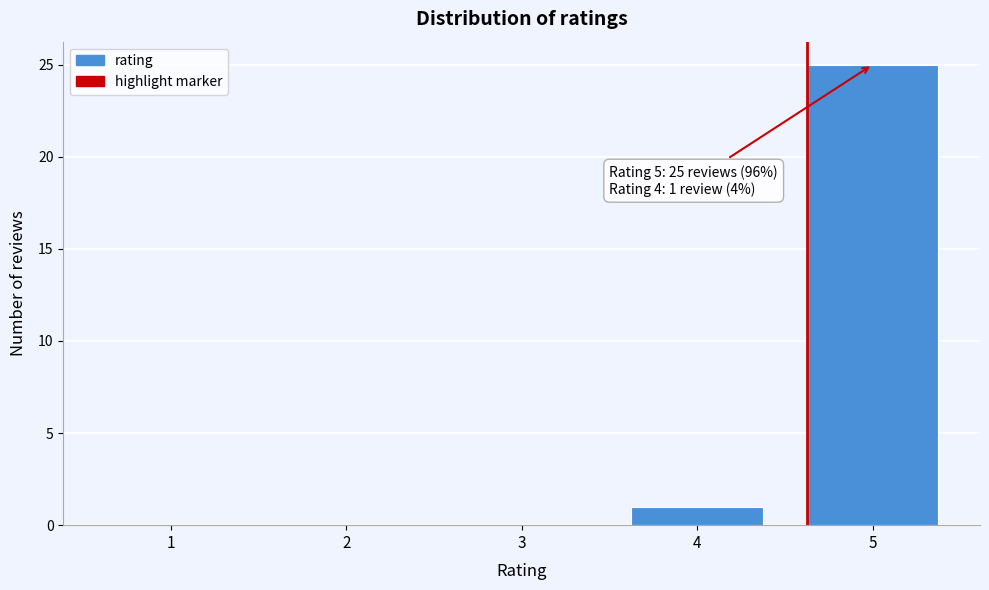

Reading left to right, what are all the values shown in this chart?

1=0	2=0	3=0	4=1	5=25